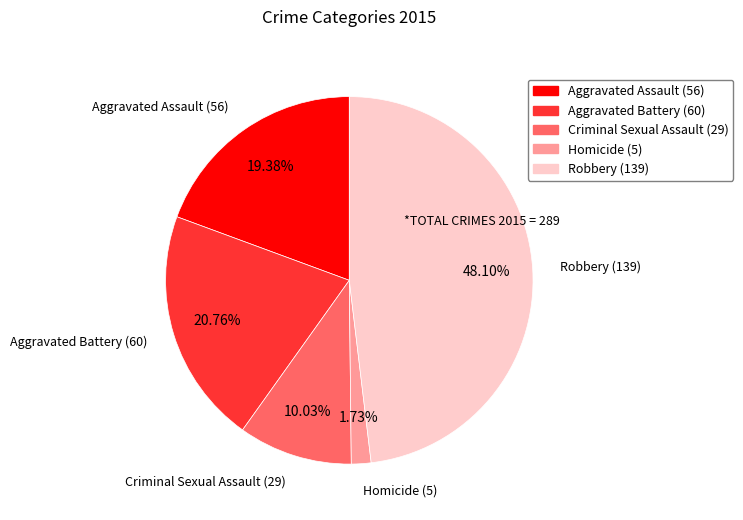

Between Robbery and Aggravated Battery, which is larger?

Robbery